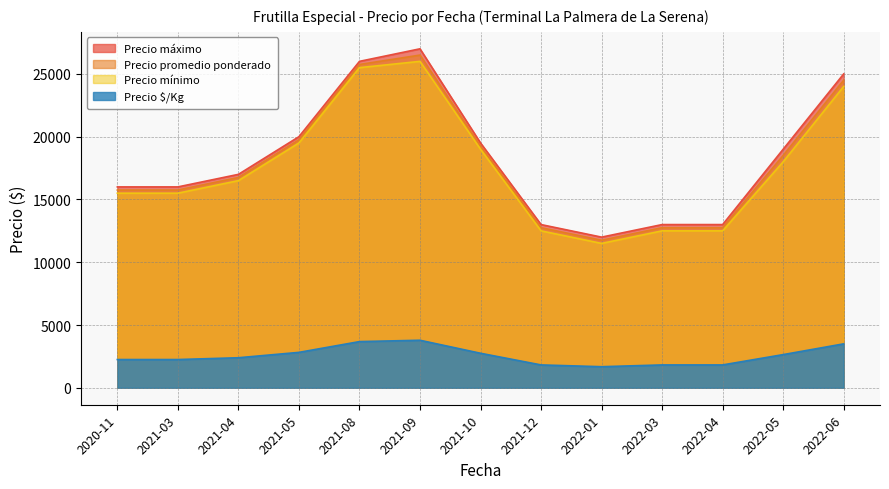

Which series has the largest total across all categories?

Precio máximo